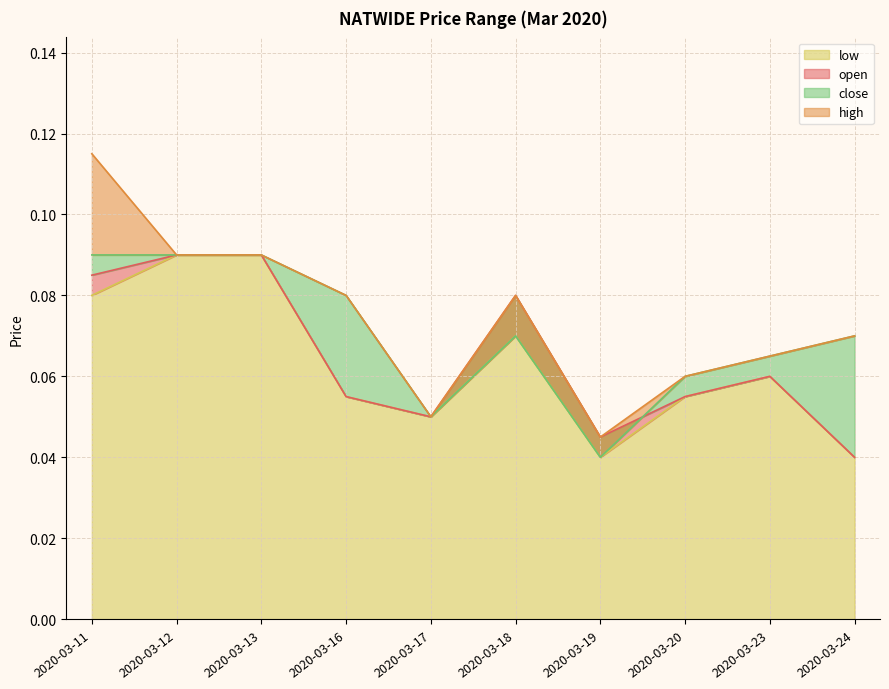

In close, how many points are higher than both neighbors (excluding endpoints)?

1